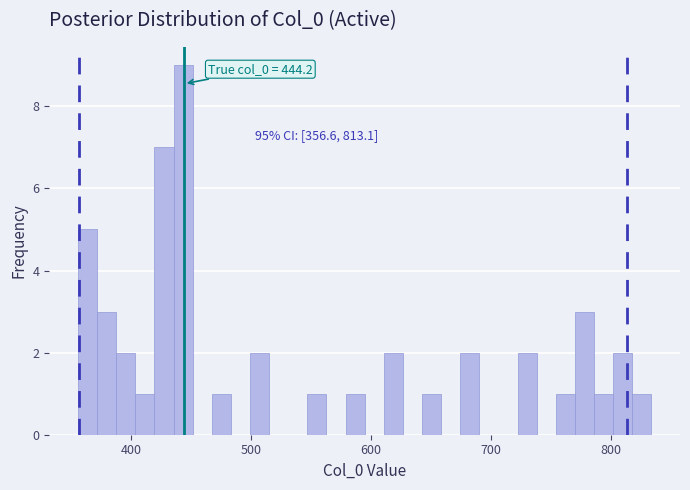

Read against the x-axis, roughly where is the centre of the tallest bar?

440